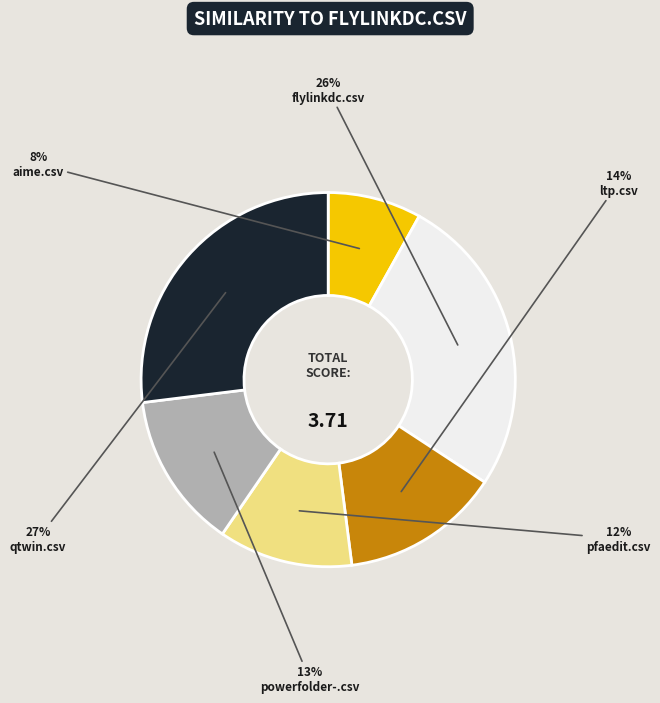

What percentage is the ltp.csv slice, to the nearest percent?

14%